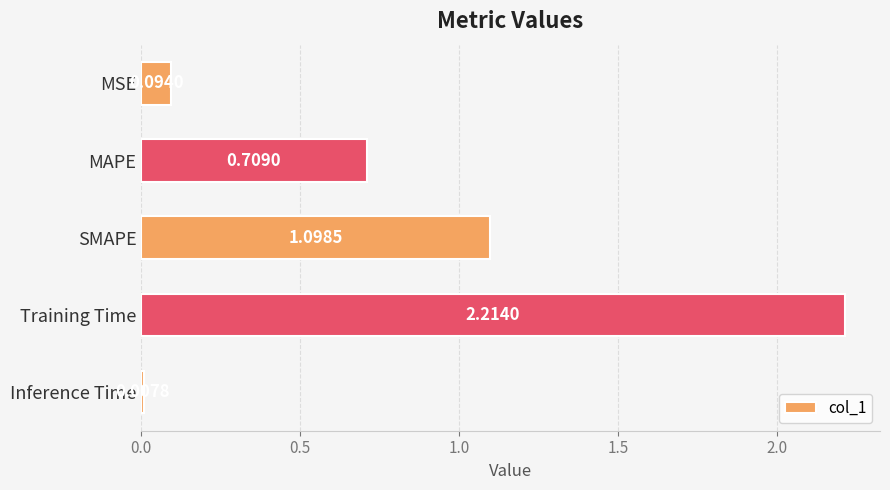

What is the sum of all values?

4.1